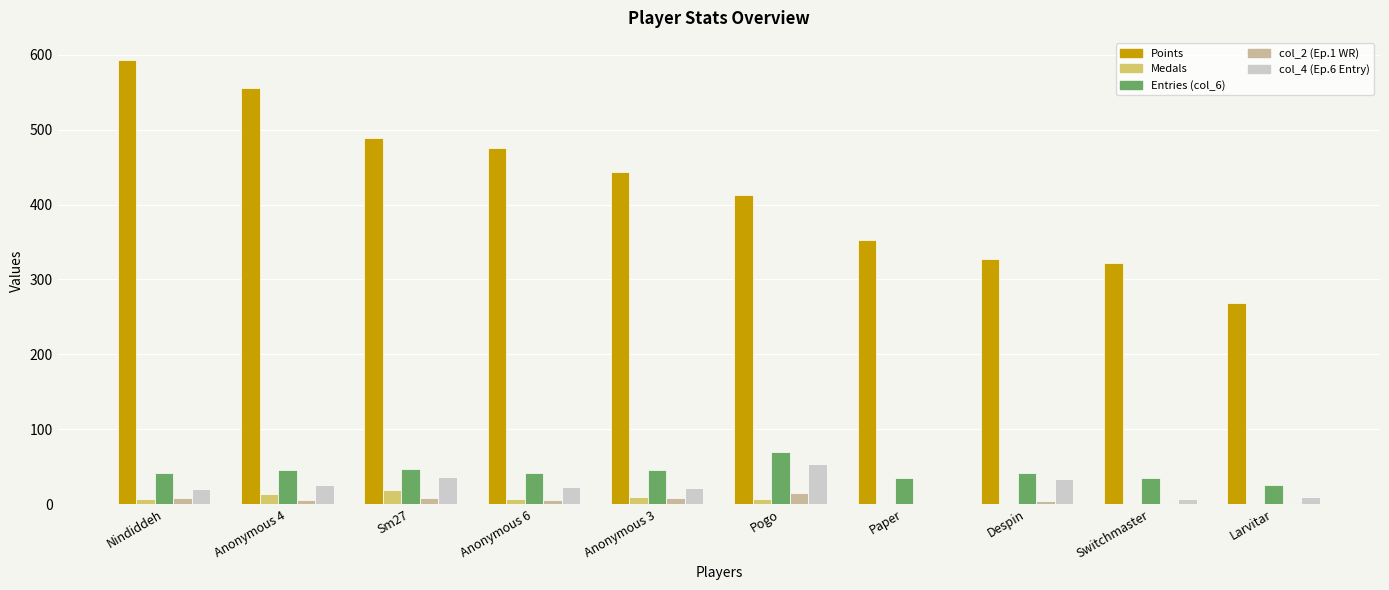

What are all the series names shown in the legend?

Points, Medals, Entries (col_6), col_2 (Ep.1 WR), col_4 (Ep.6 Entry)